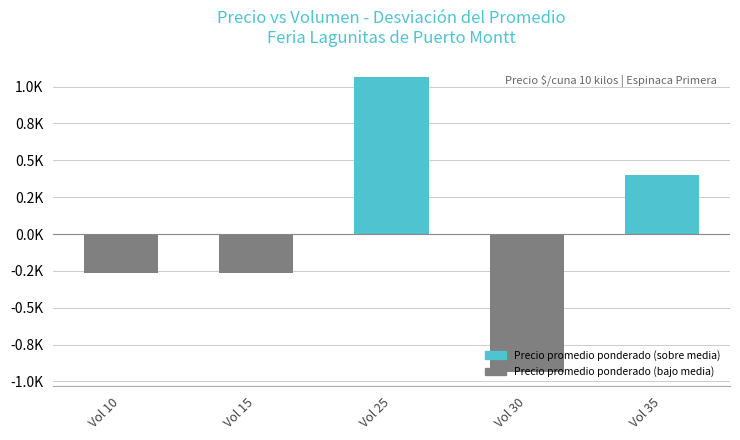

At which label is the value closest to 66?

Vol 10